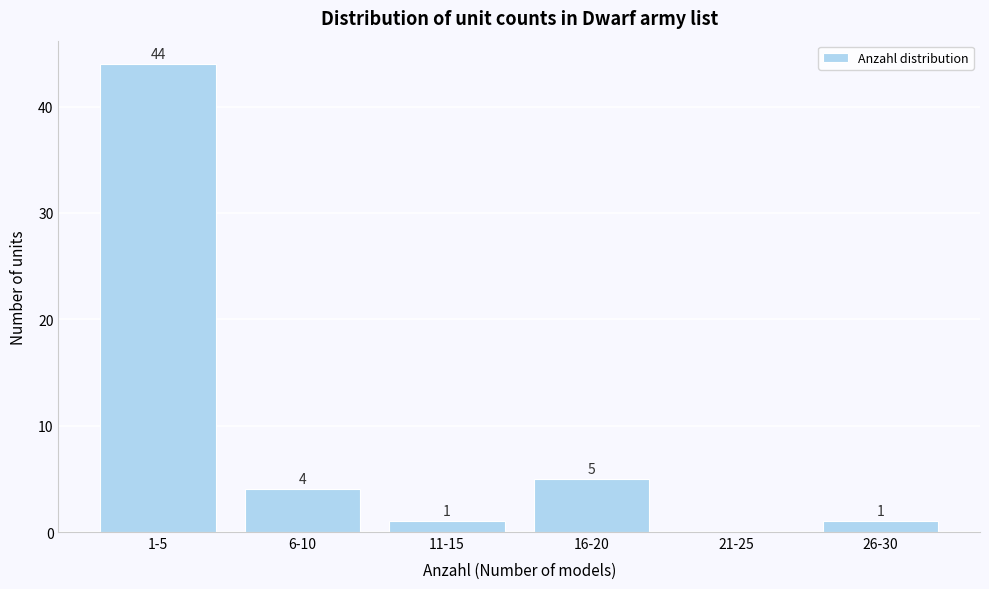

Reading right to left, what are all the values shown in this chart?

26-30=1	21-25=0	16-20=5	11-15=1	6-10=4	1-5=44